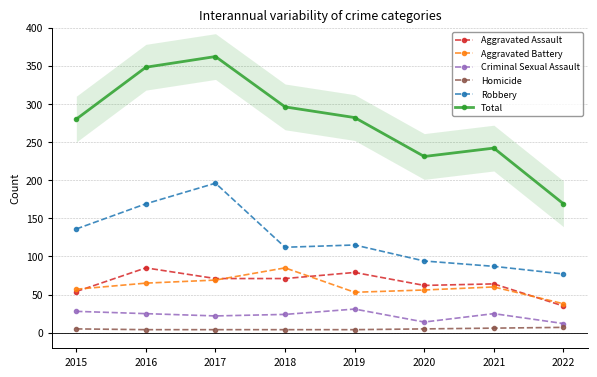

List the series in order of their peak value, lowest first.

Homicide, Criminal Sexual Assault, Aggravated Assault, Aggravated Battery, Robbery, Total